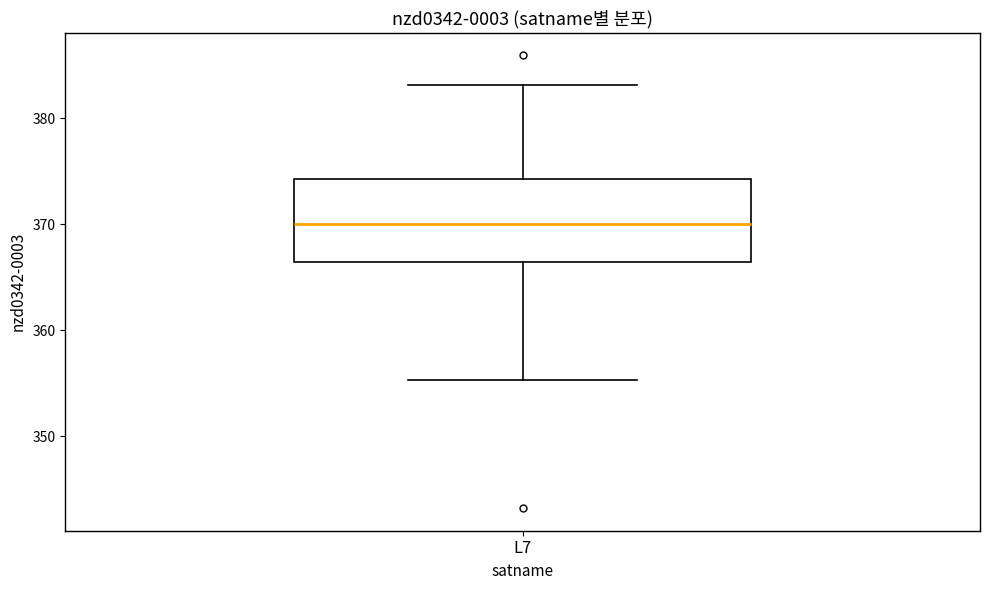

Transcribe this box plot: give where the median line is, the range the box spans, and where the two whiskers end, as read against the y-axis. The values are not printed on the chart, so give them approximately, as read against the axis.

median 370, box 366 to 374, whiskers 355 to 383